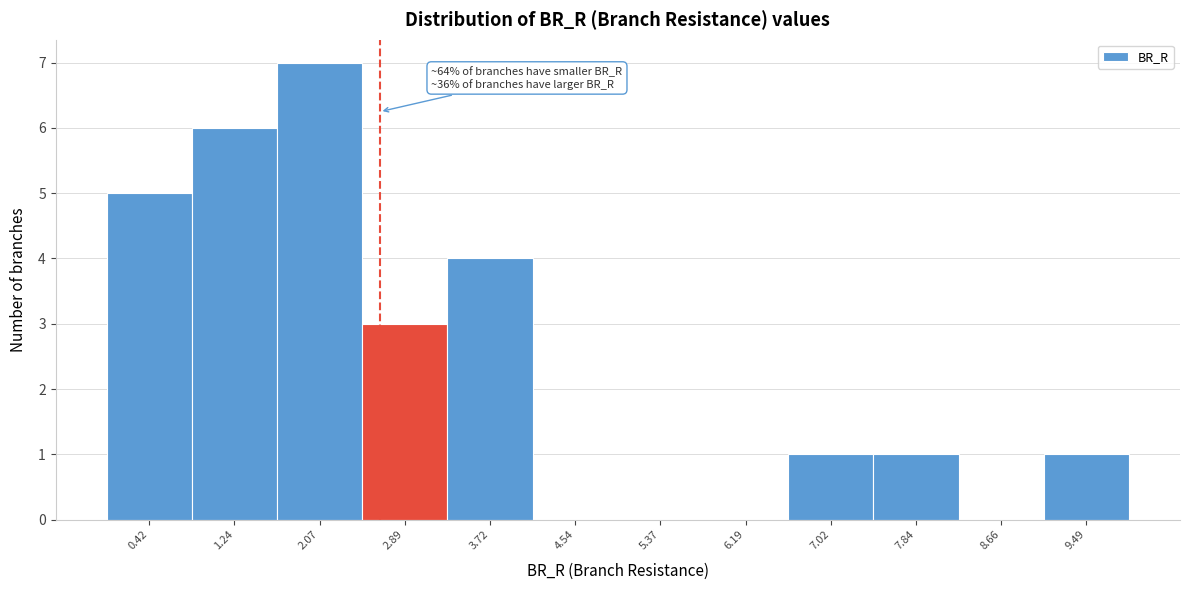

Over which range of the x-axis is the bar tallest?

1.7 to 2.5